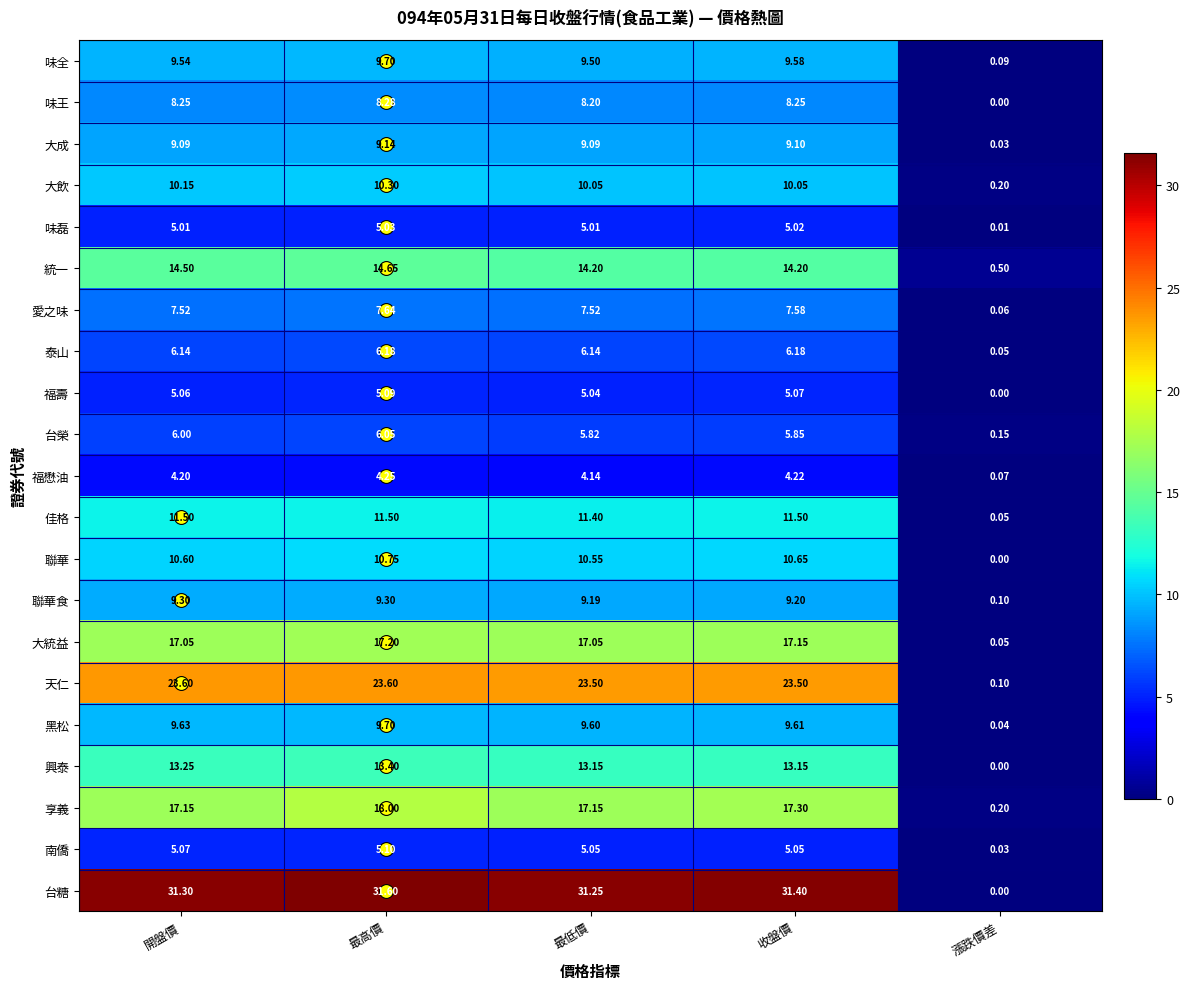

Which series has the largest total across all categories?

台糖